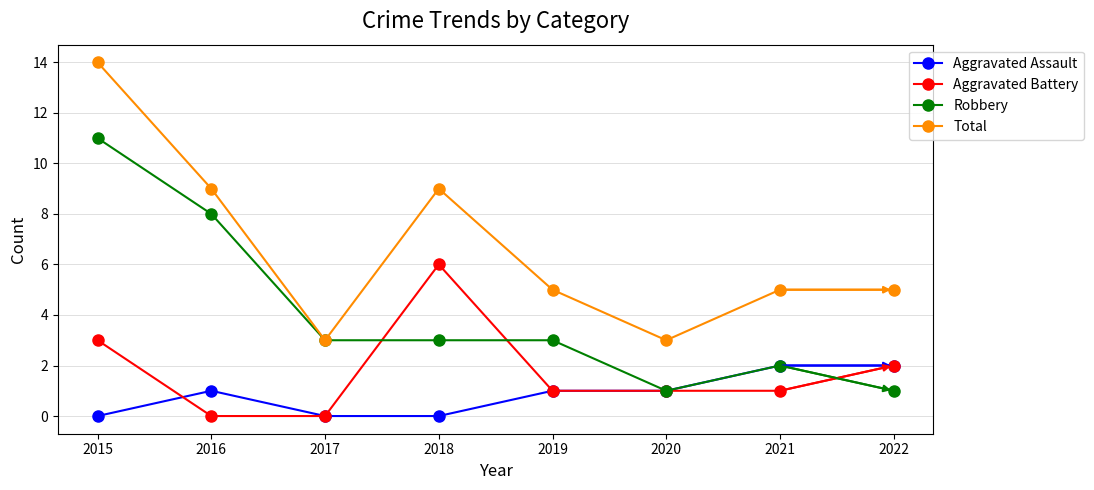

The value of Aggravated Assault at 2019 is 2. True or false?

False